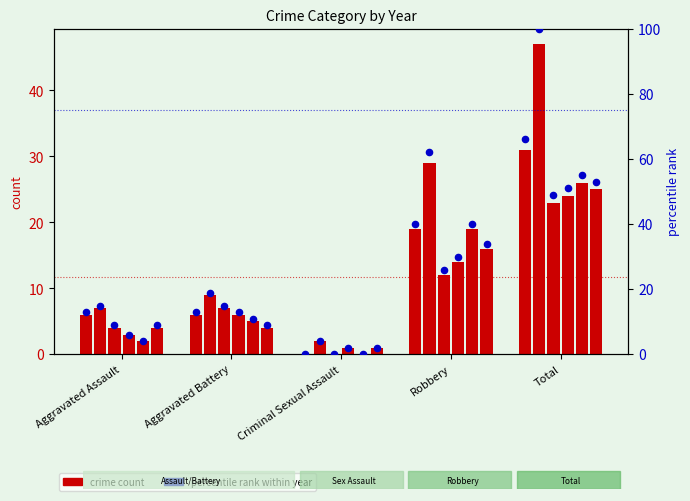

Is the value of 2020 at Robbery greater than the value of 2021 at Robbery?

No